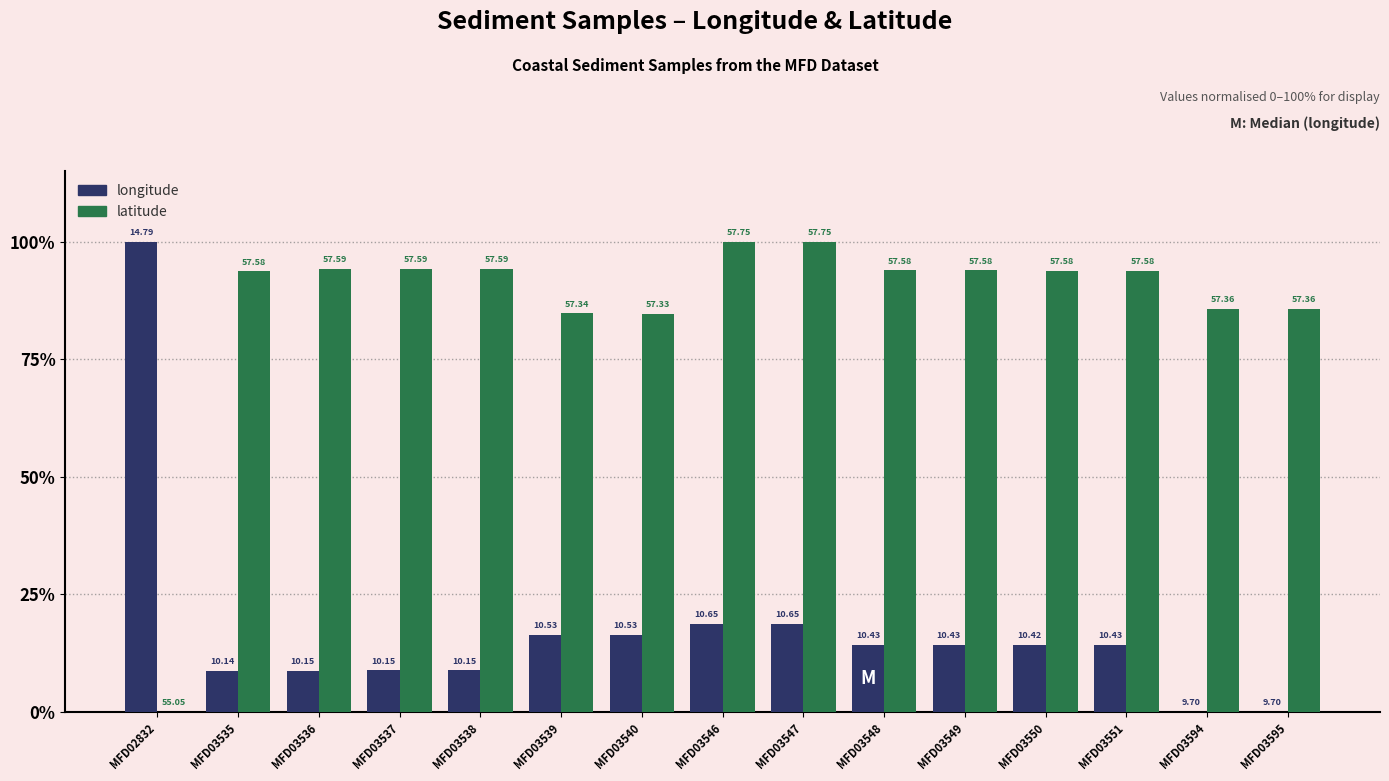

What is the approximate value of latitude at MFD03548?

93.9